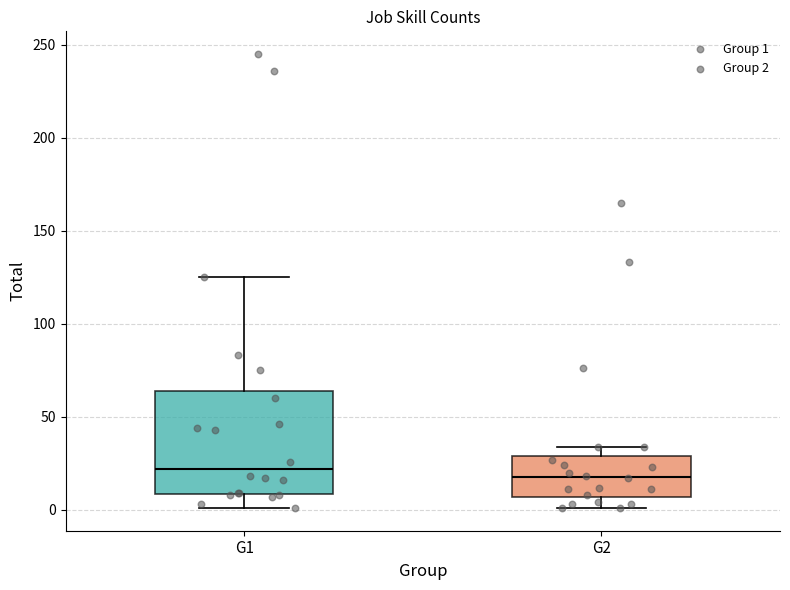

Reading left to right, read every box against the y-axis: the position of its median line, the range the box covers, and the ends of its whiskers. The values are not printed on the chart, so give them approximately, as read against the axis.

G1: median 20, box 10 to 65, whiskers 0 to 125
G2: median 20, box 5 to 30, whiskers 0 to 35